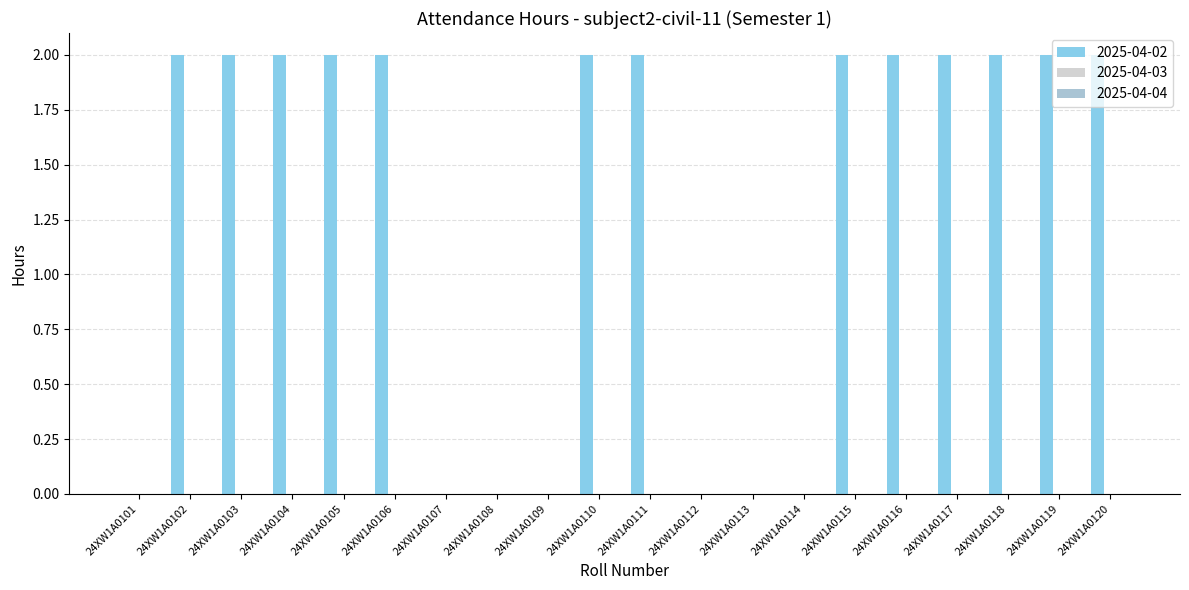

What is the change in value from 24XW1A0109 to 24XW1A0118?

+2